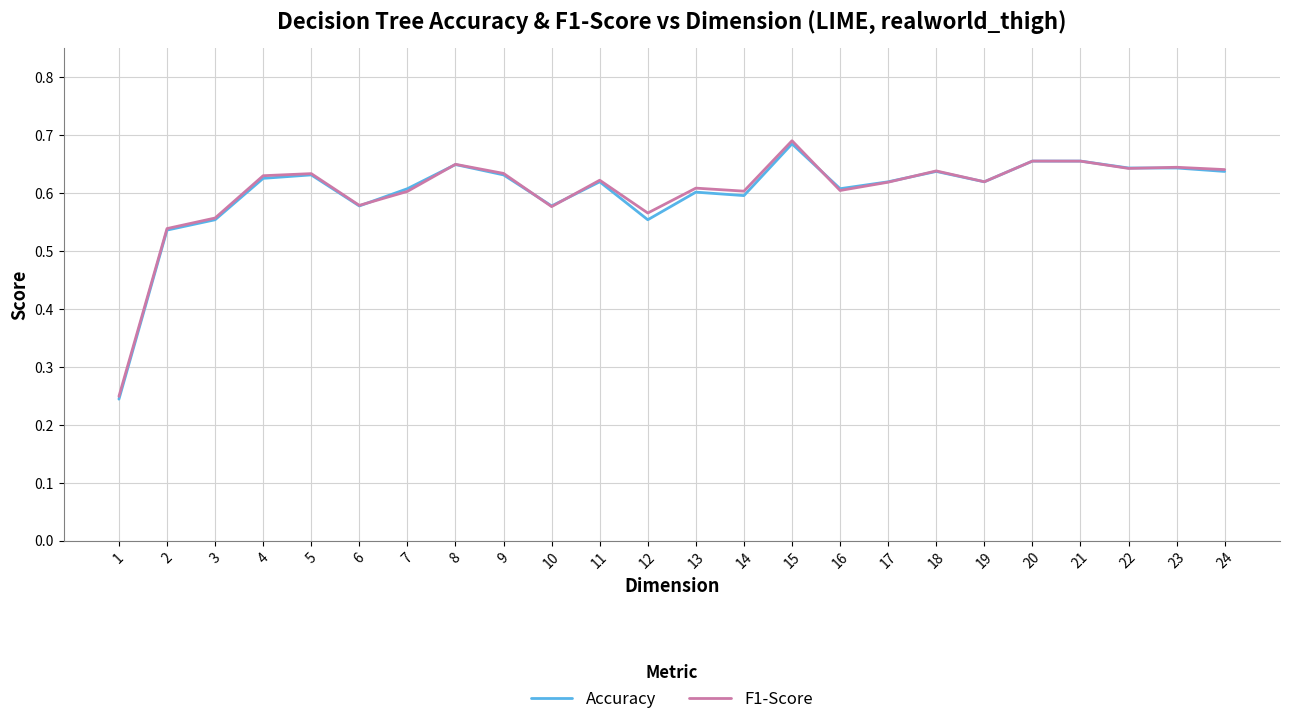

Which has a higher value, 4 or 23?

23